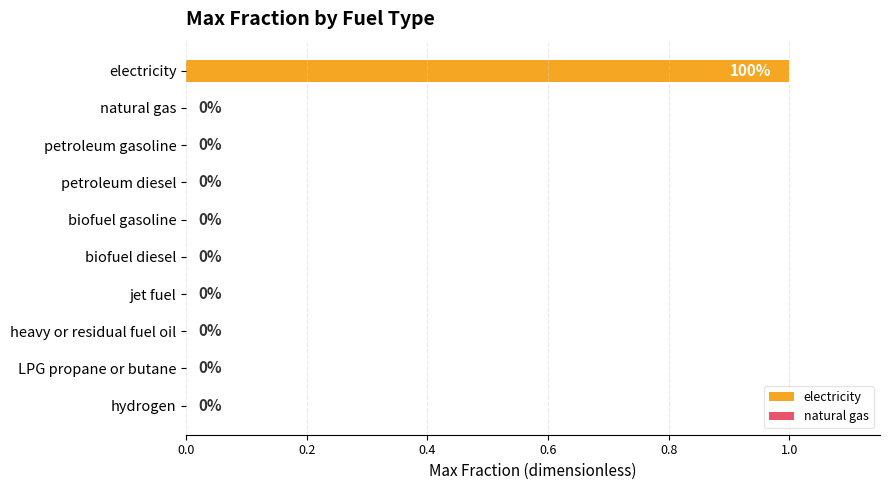

Count the number of categories in the chart.

10